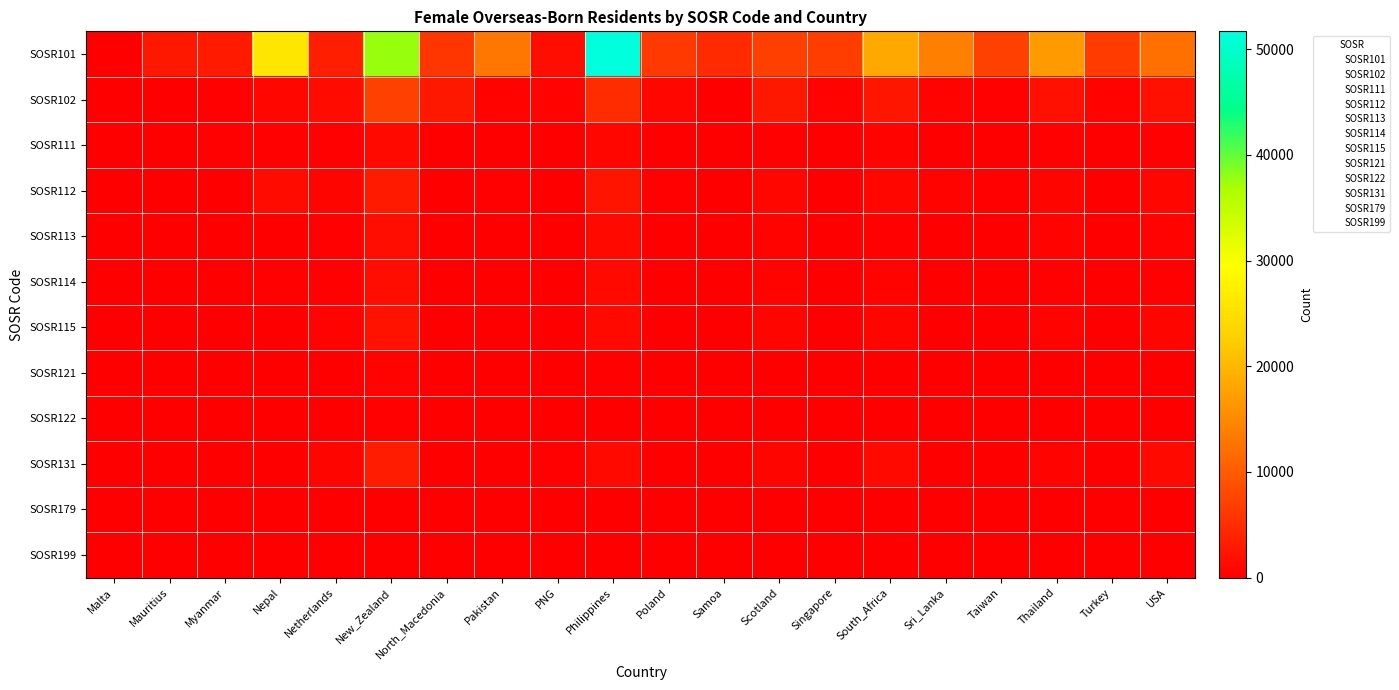

What is the spread (max minus min) of values at Poland?

6260